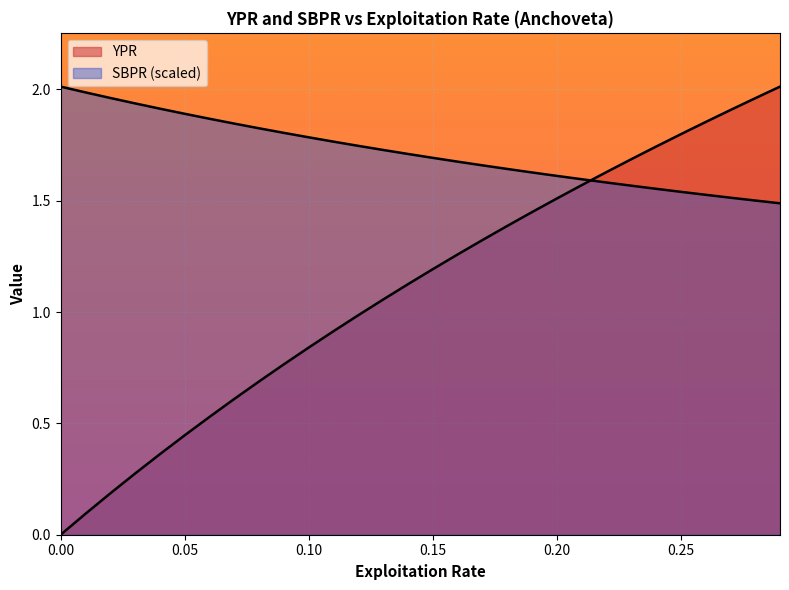

What is the difference between the maximum and minimum values in the YPR series?

2.0